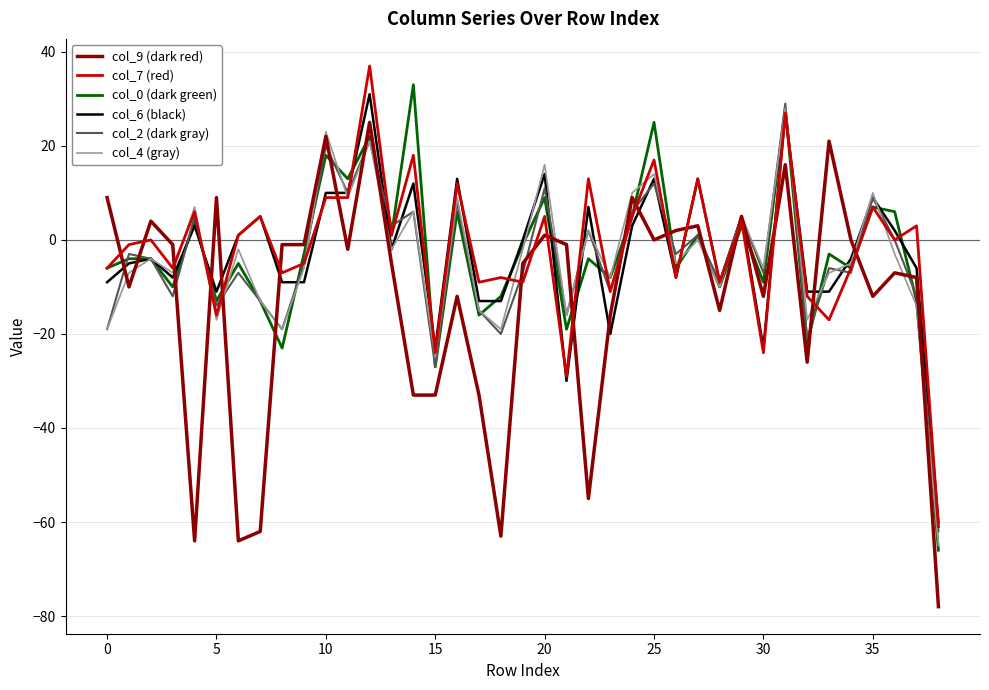

What are all the series names shown in the legend?

col_9 (dark red), col_7 (red), col_0 (dark green), col_6 (black), col_2 (dark gray), col_4 (gray)